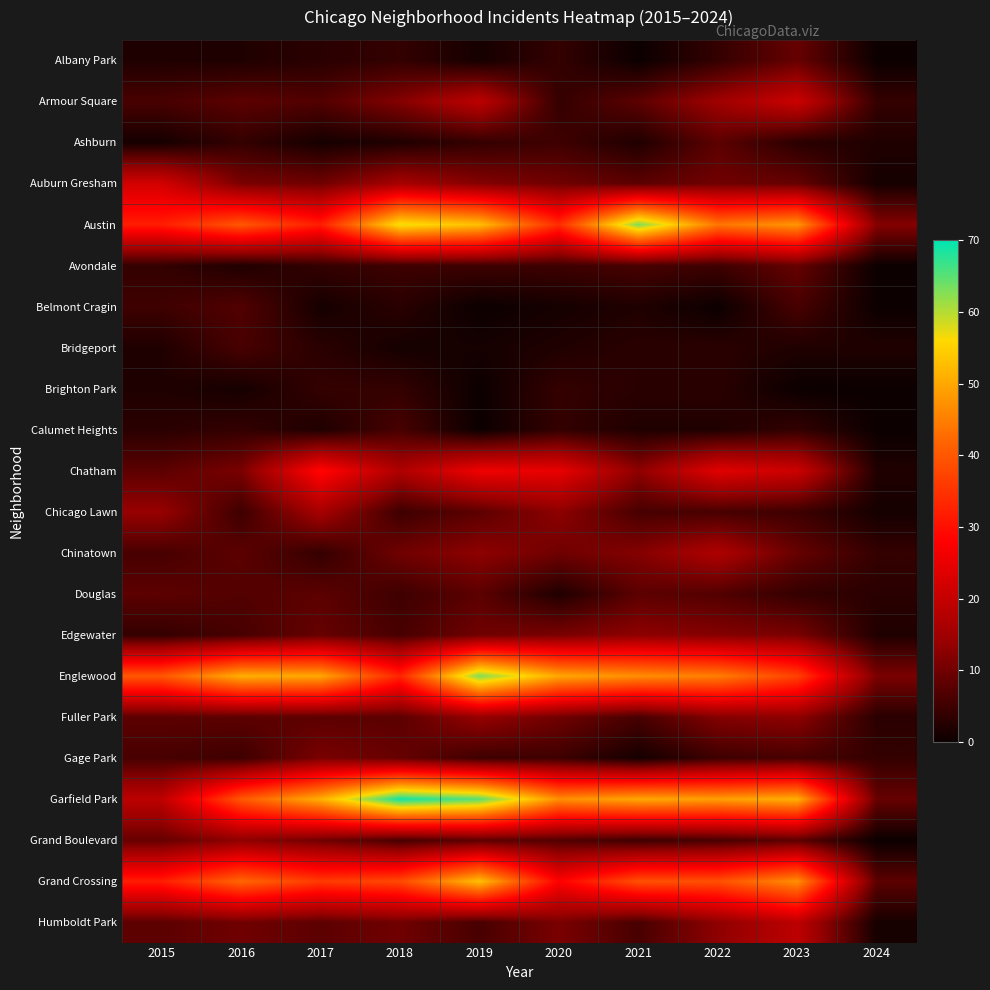

Which has a higher value, 2021 or 2017?

2017